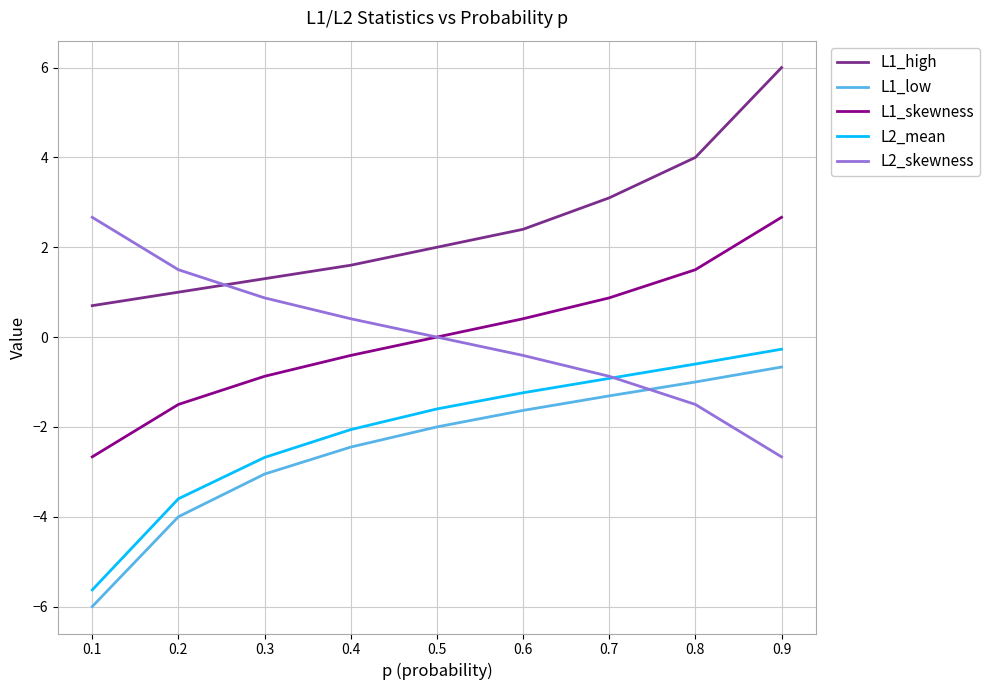

At which category is the sum across all series the highest?

0.9